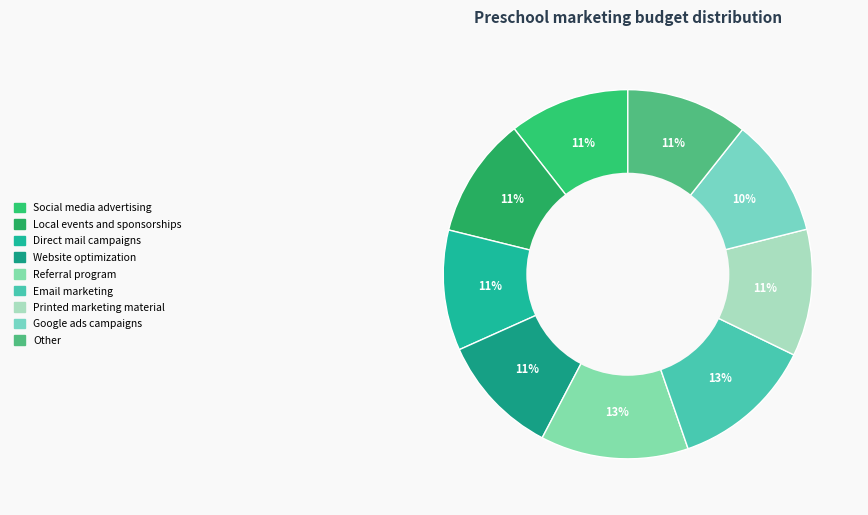

How many slices are in this pie chart?

9